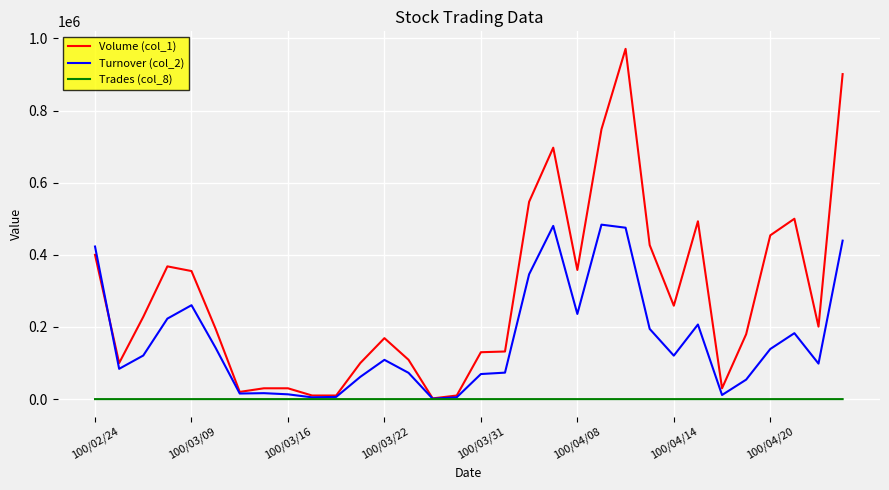

Which series has the largest total across all categories?

Volume (col_1)